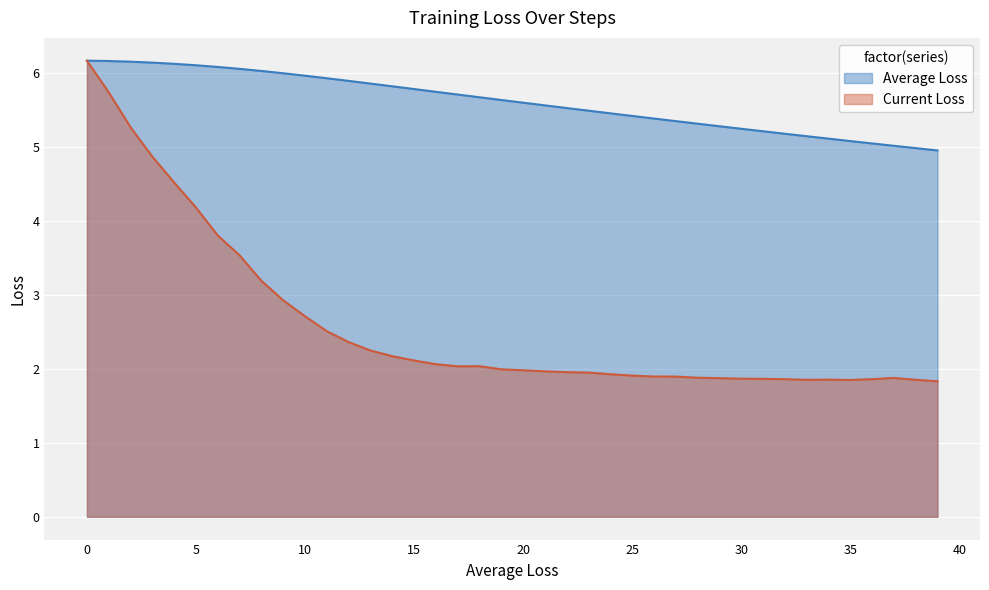

True or false: Average Loss and Current Loss intersect in this chart.

False